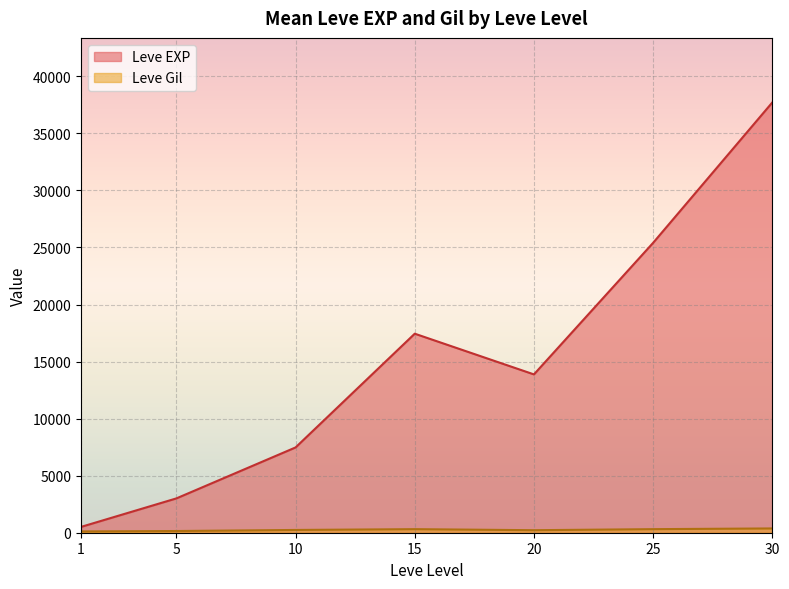

Between 1 and 5, which is larger?

5